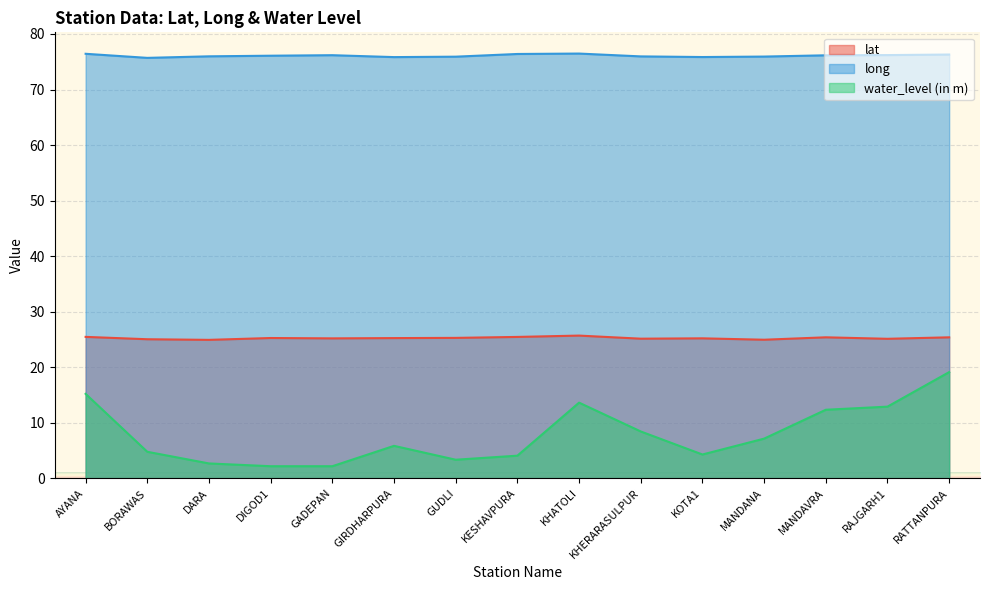

List the labels in order of lat value, smallest first.

DARA, MANDANA, BORAWAS, RAJGARH1, KHERARASULPUR, GADEPAN, KOTA1, GIRDHARPURA, DIGOD1, GUDLI, RATTANPURA, MANDAVRA, KESHAVPURA, AYANA, KHATOLI